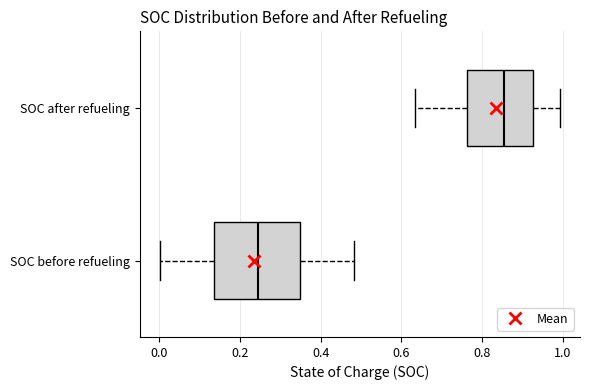

Where is the right edge of the box for SOC after refueling on the x-axis? The values are not printed on the chart, so give them approximately, as read against the axis.

0.92